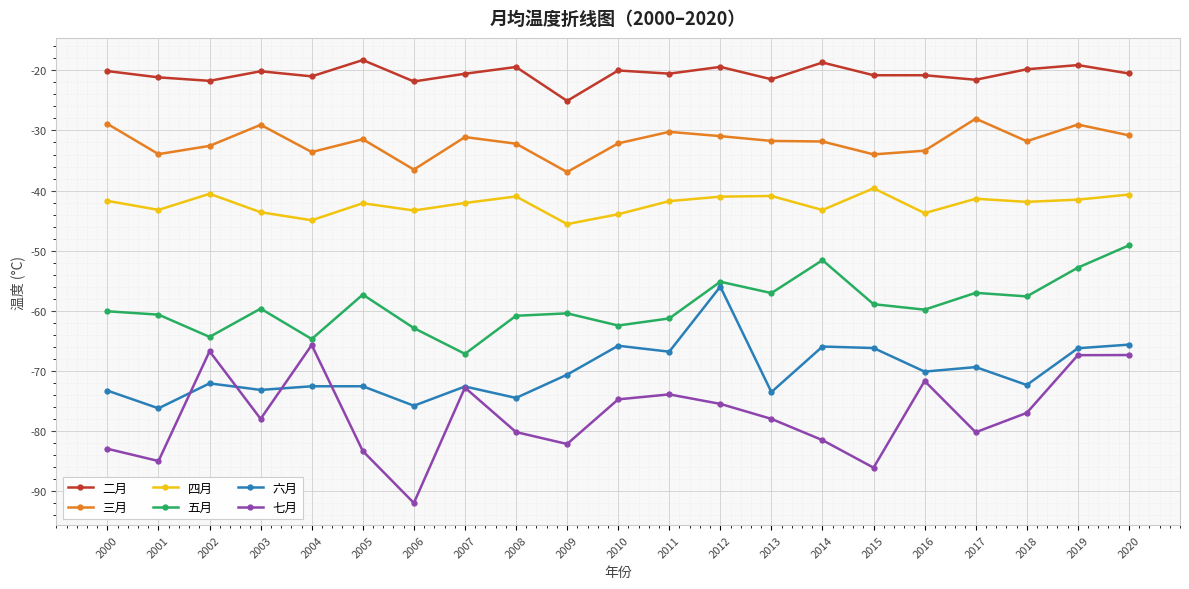

How many distinct data groups are displayed?

6